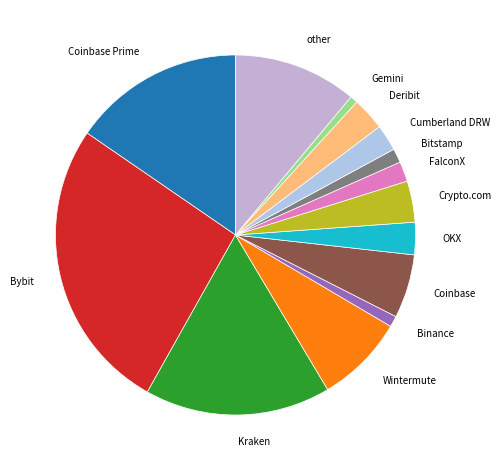

Between Coinbase and Cumberland DRW, which is larger?

Coinbase